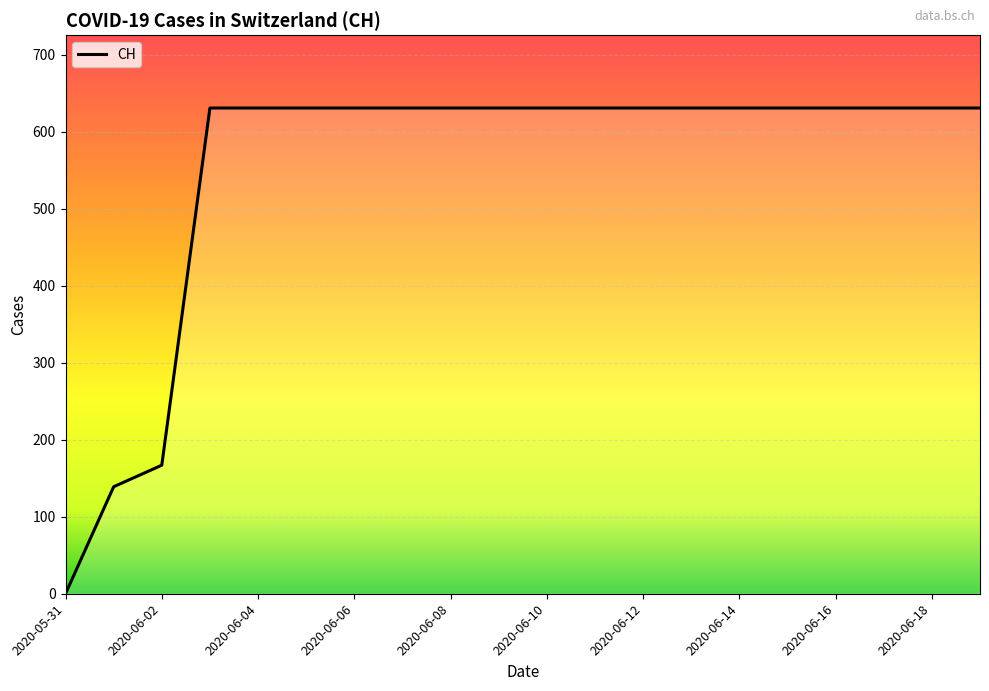

What is the maximum value shown in the chart?

631